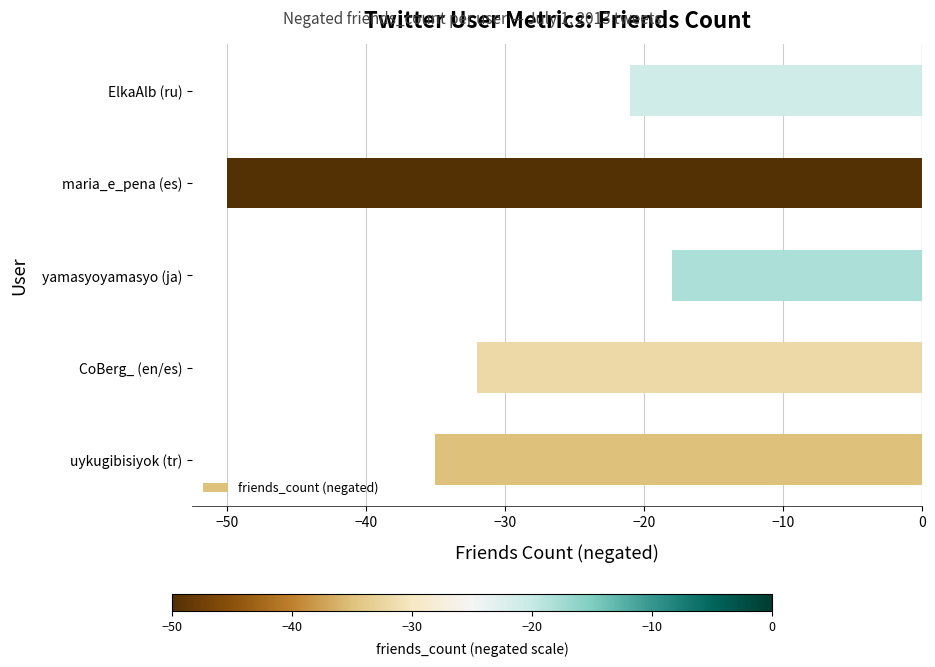

Reading bottom to top, list all the values displayed in this chart.

-35	-32	-18	-50	-21